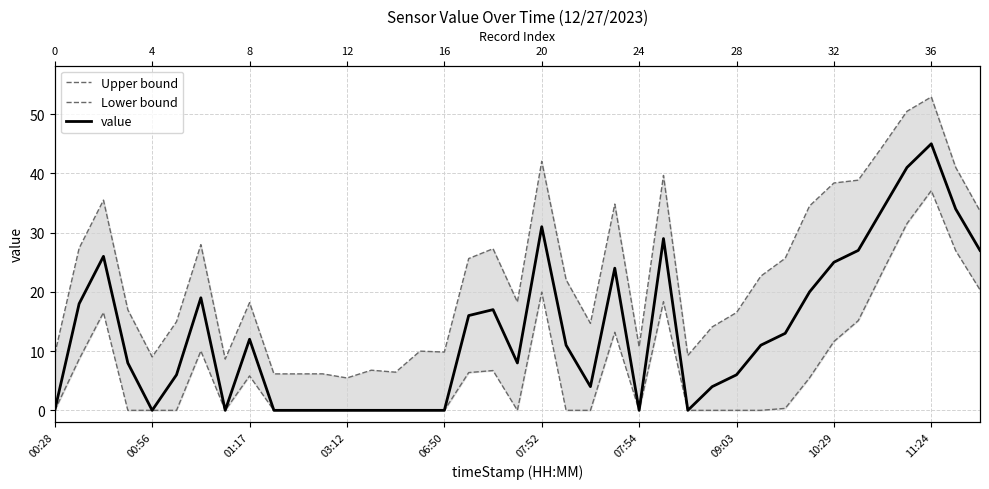

The value series shows 36.8 at 23. True or false?

False